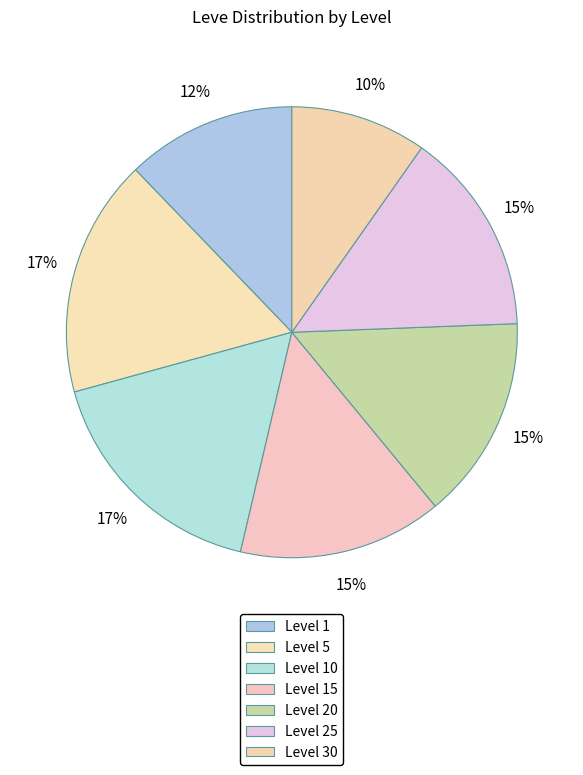

How many slices are in this pie chart?

7